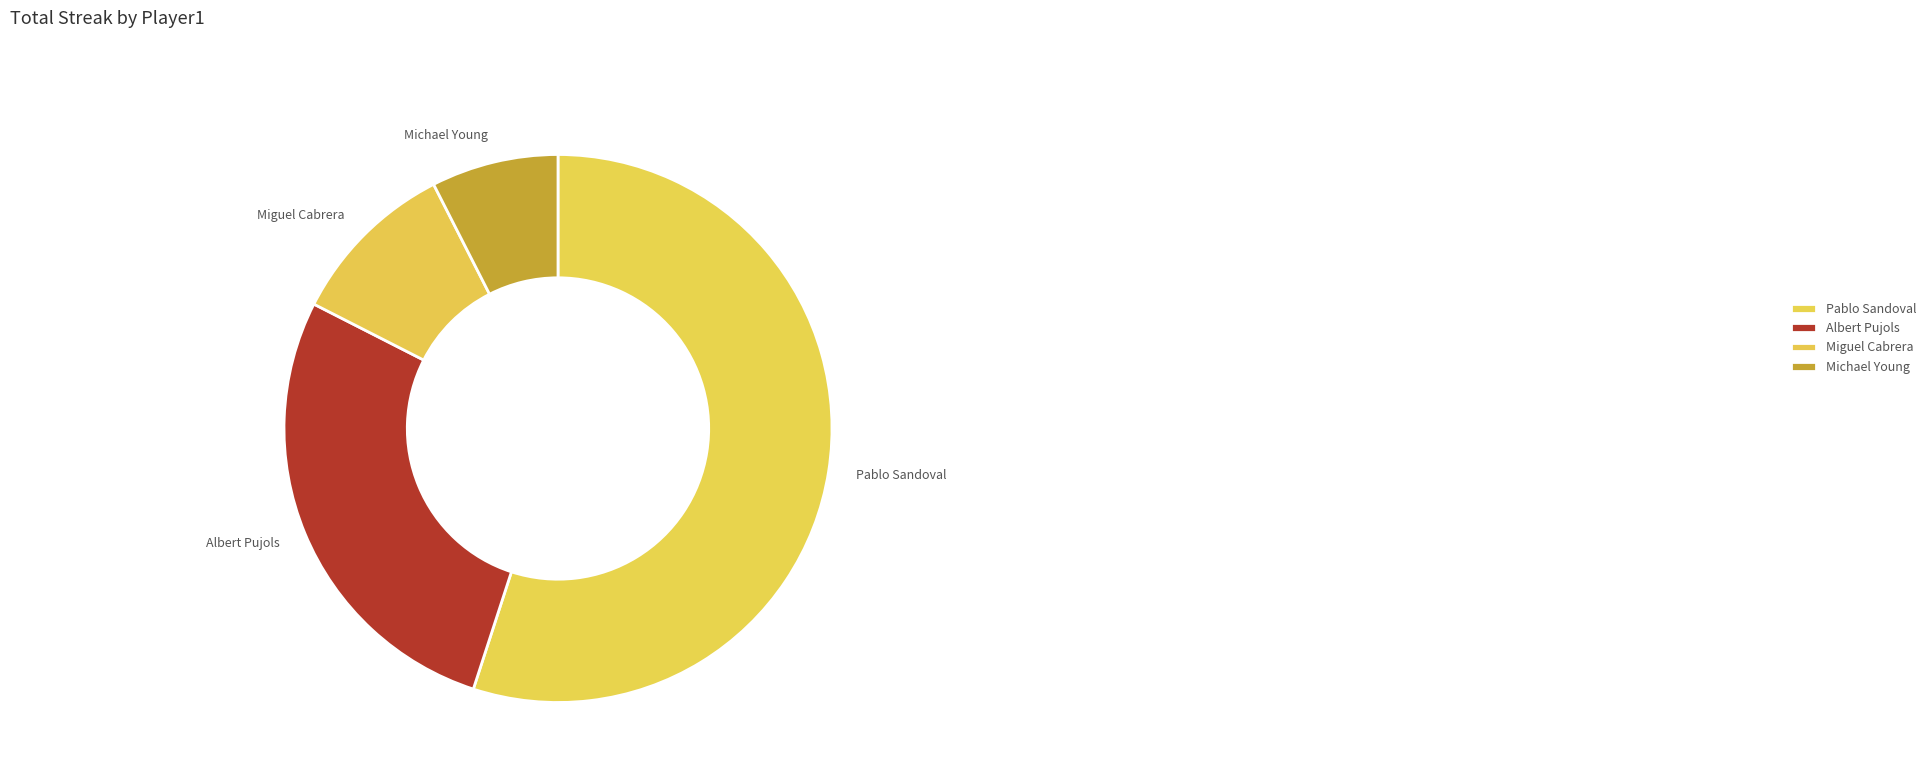

Rank the categories by value from lowest to highest.

Michael Young, Miguel Cabrera, Albert Pujols, Pablo Sandoval